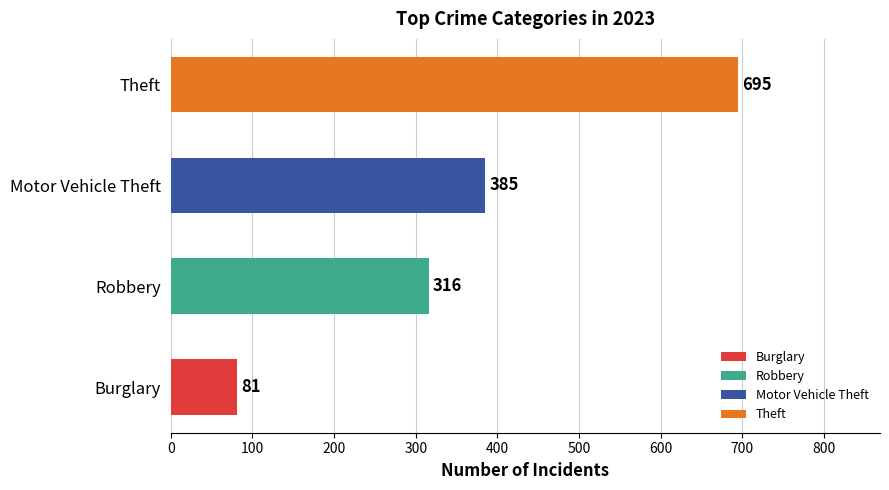

What is the difference between the second highest and second lowest values?

69